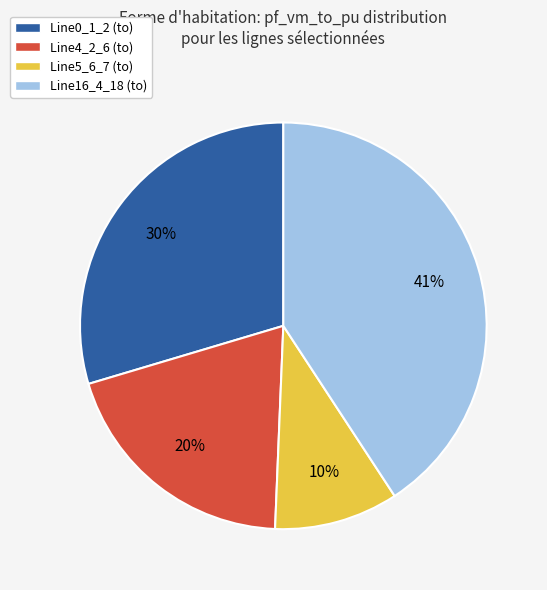

Between Line5_6_7 (to) and Line4_2_6 (to), which is larger?

Line4_2_6 (to)